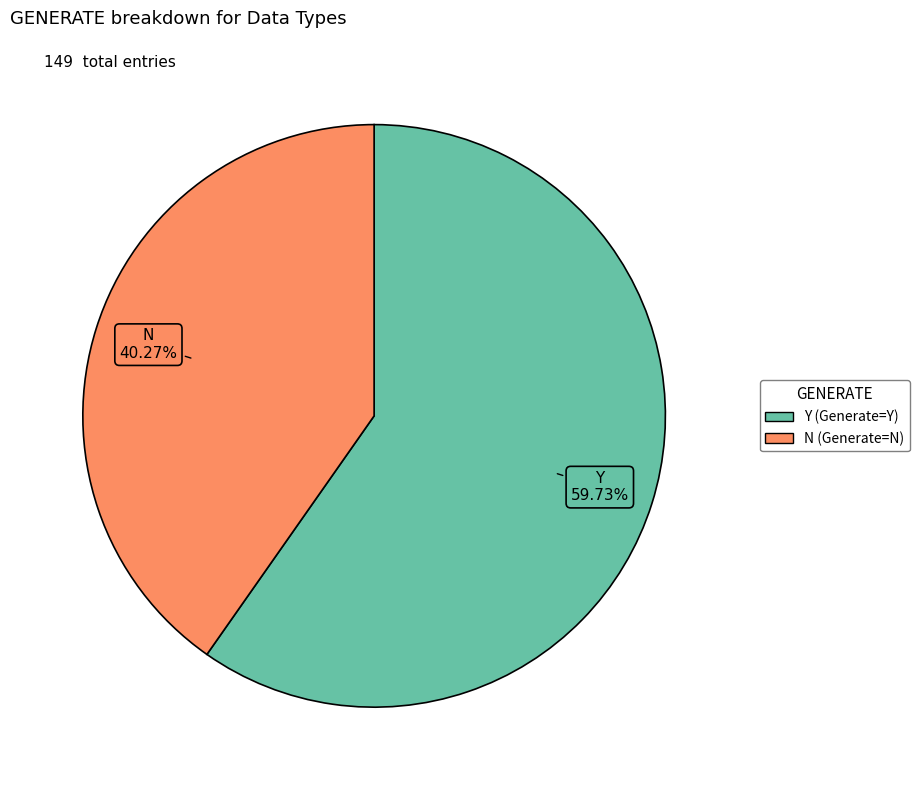

Which has a higher value, Y (Generate=Y) or N (Generate=N)?

Y (Generate=Y)